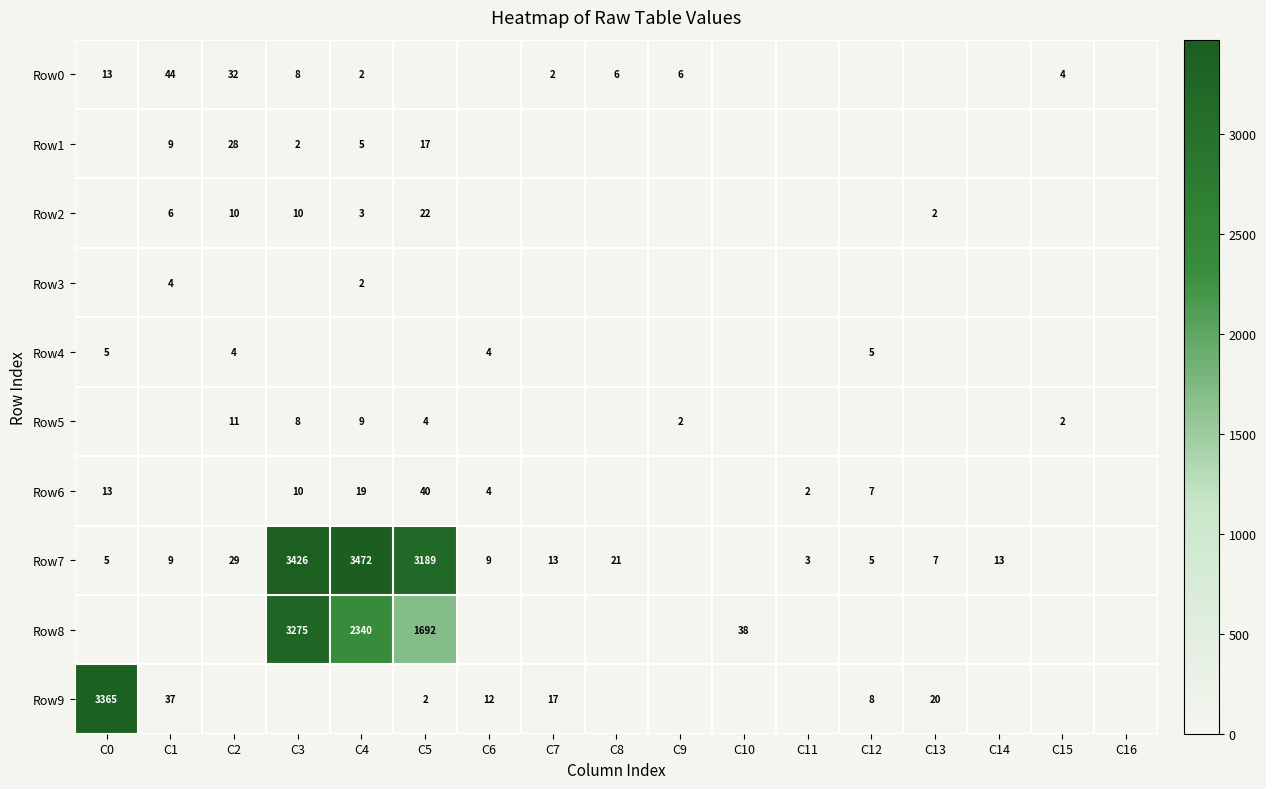

True or false: Row0 has a value of 6 at C8.

True